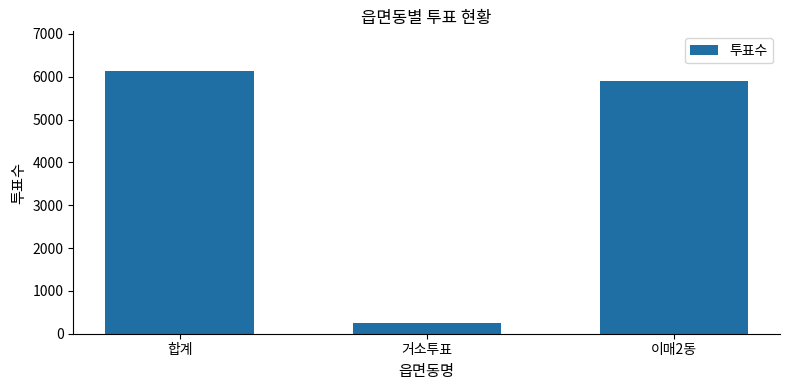

What position from the left is 합계?

1